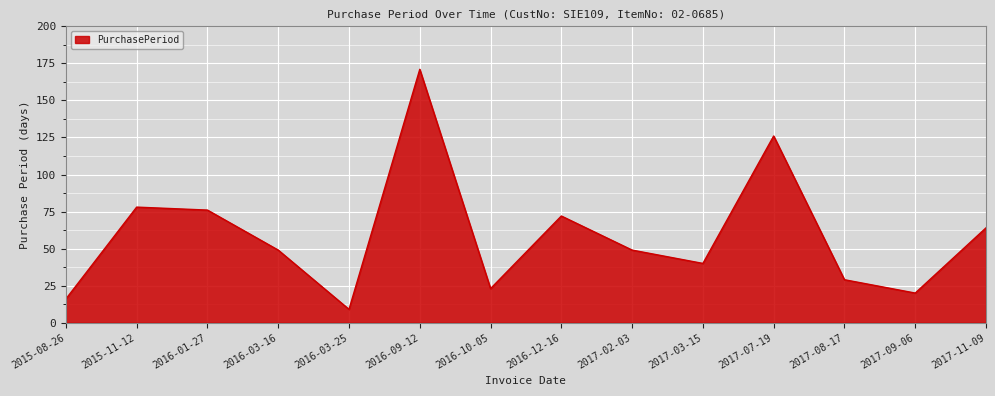

Reading left to right, list all the values displayed in this chart.

16	78	76	49	9	171	23	72	49	40	126	29	20	64